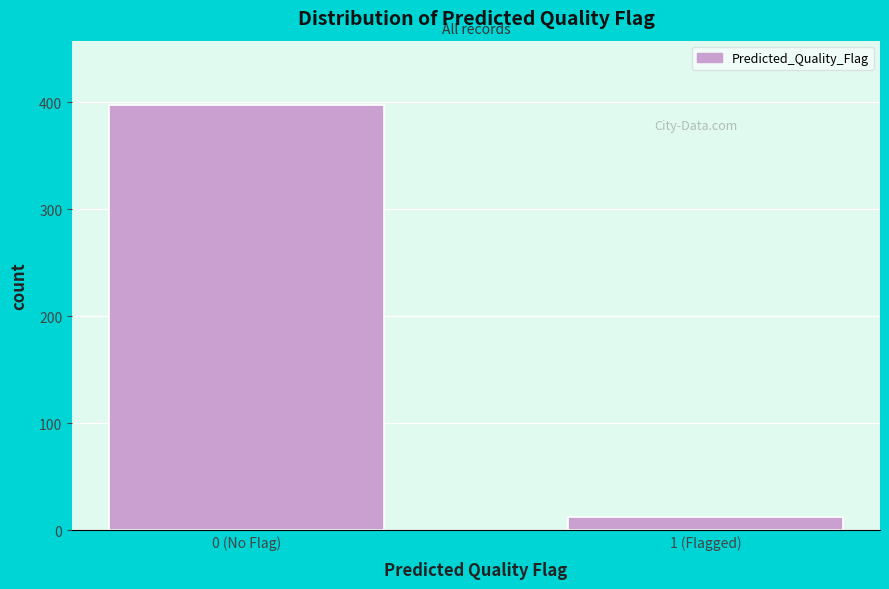

Reading left to right, transcribe all the data shown in this chart.

398	12